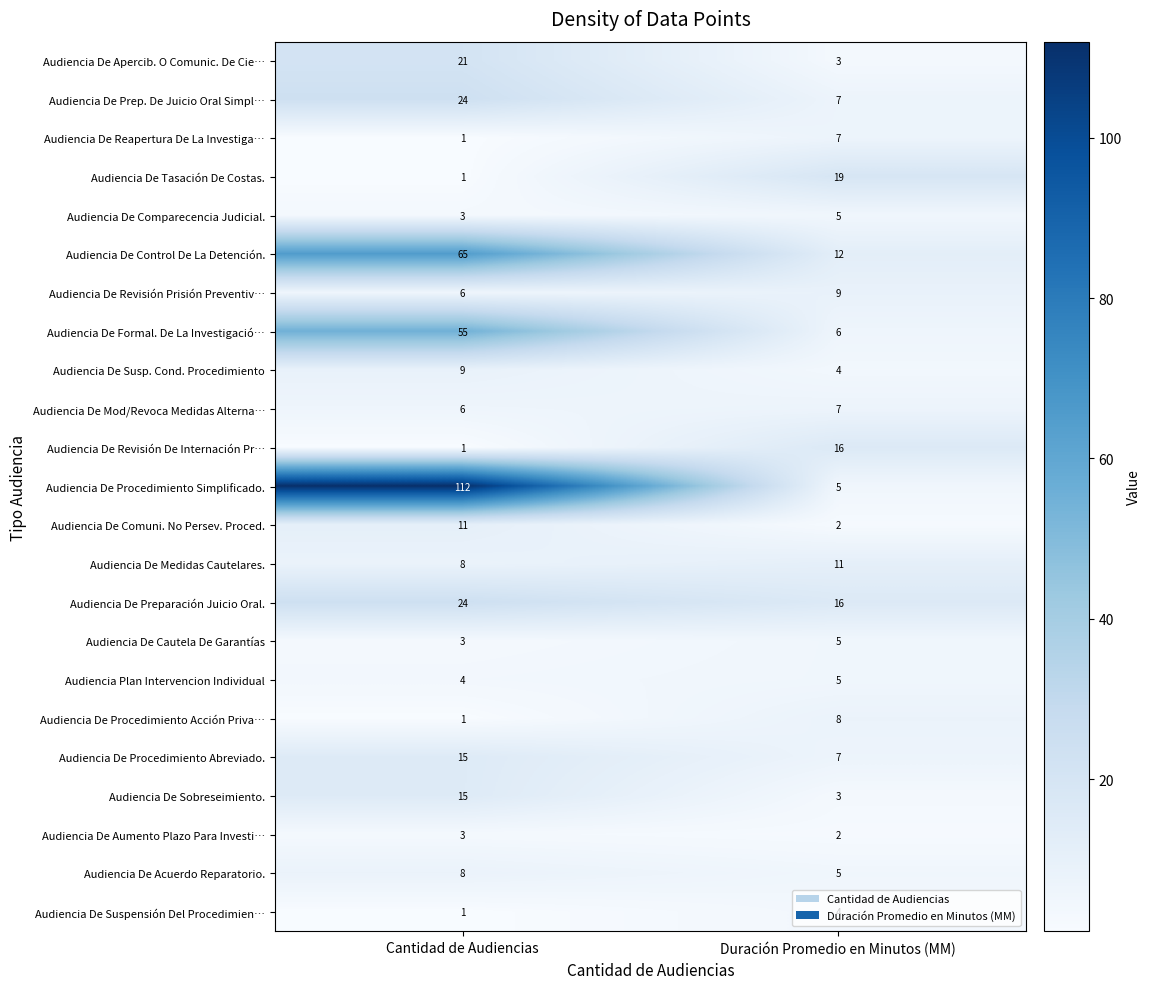

Rank the categories by Audiencia De Cautela De Garantías value from highest to lowest.

Duración Promedio en Minutos (MM), Cantidad de Audiencias